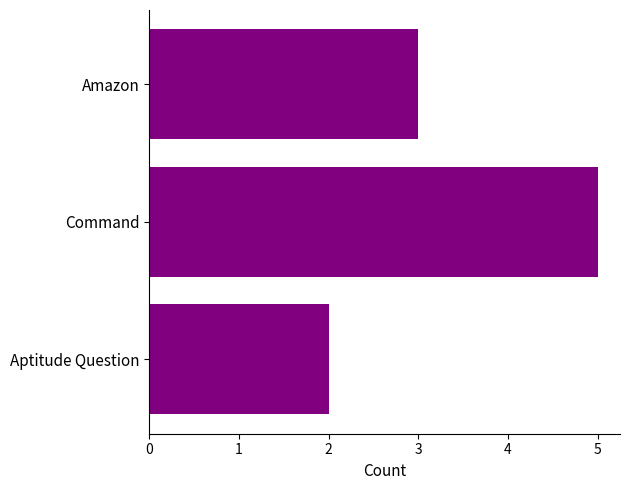

Rank the categories by value from highest to lowest.

Command, Amazon, Aptitude Question